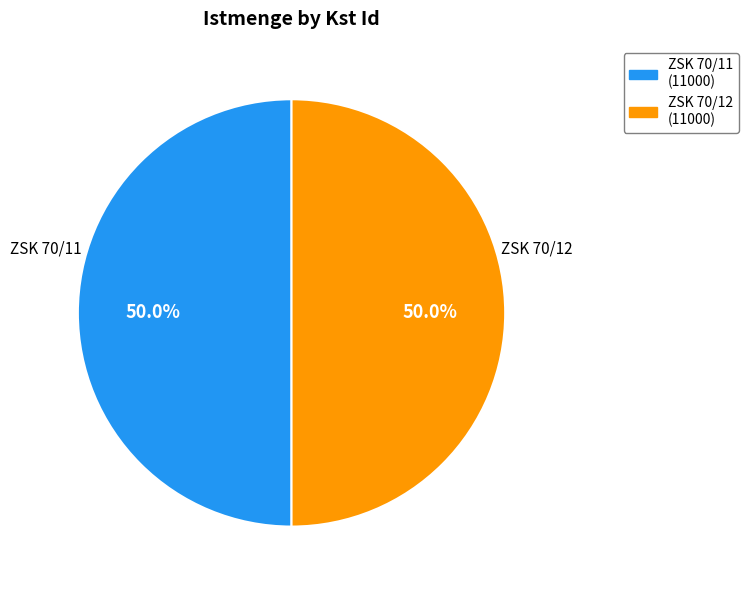

What is the ratio of the value at ZSK 70/12 to the value at ZSK 70/11?

1.0